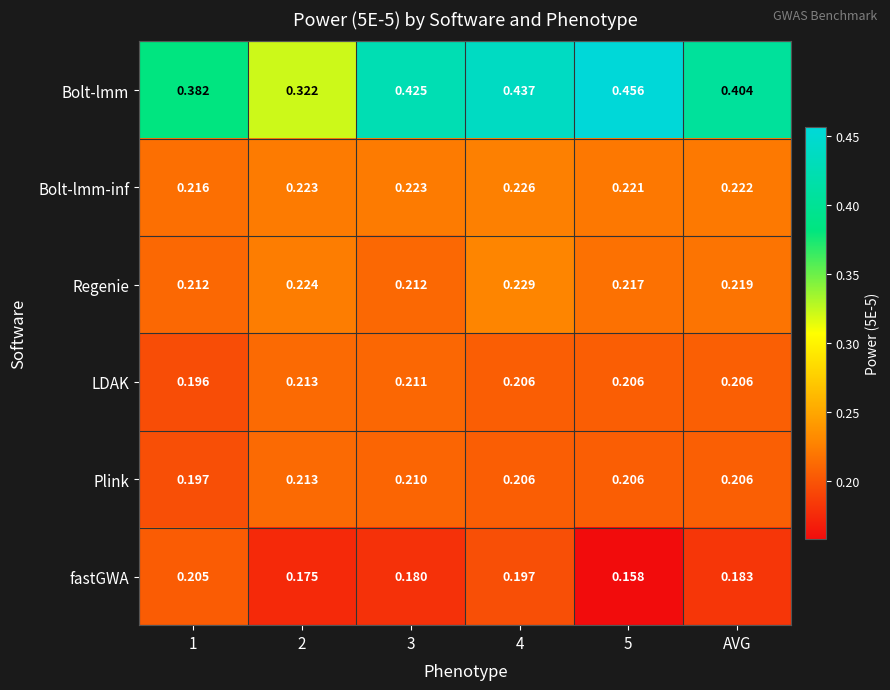

Is the value of Plink at 2 greater than the value of Bolt-lmm at AVG?

No